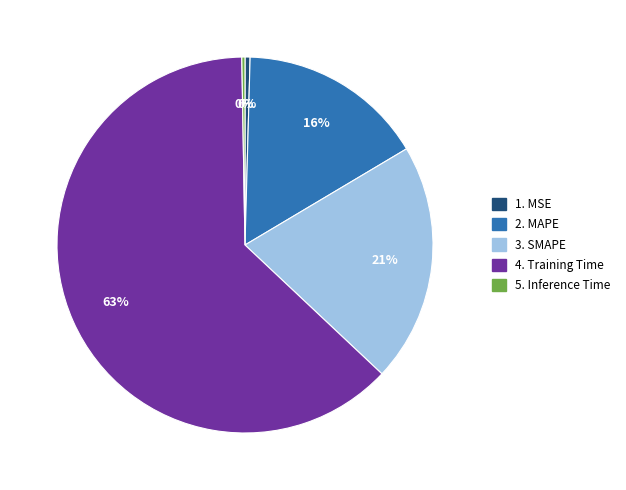

Is there a majority slice in this chart?

Yes